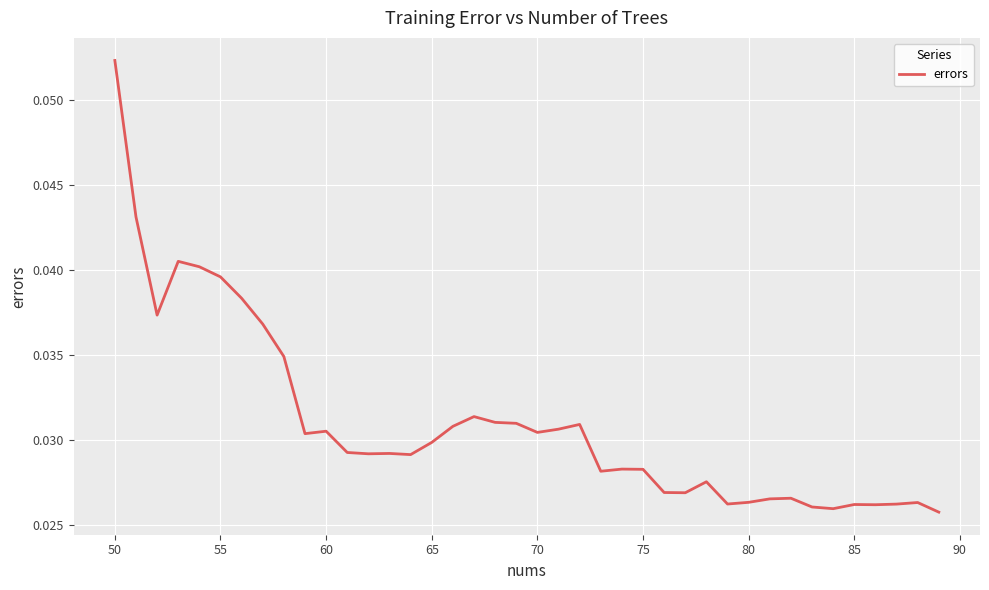

Does the chart have visible grid lines?

Yes